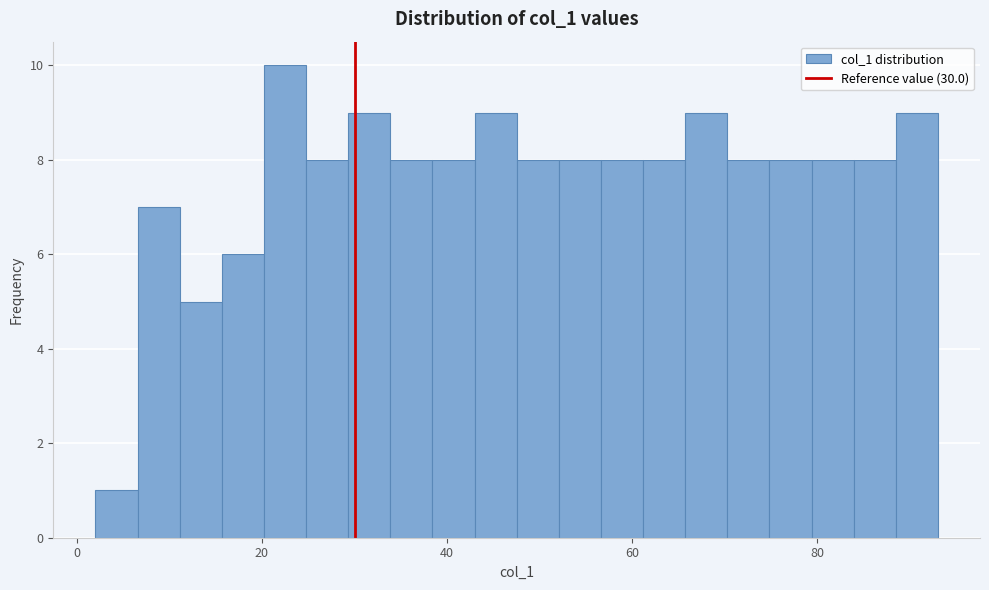

Around what value on the x-axis is the tallest bar? Give the approximate position of its centre, as read against the axis.

22